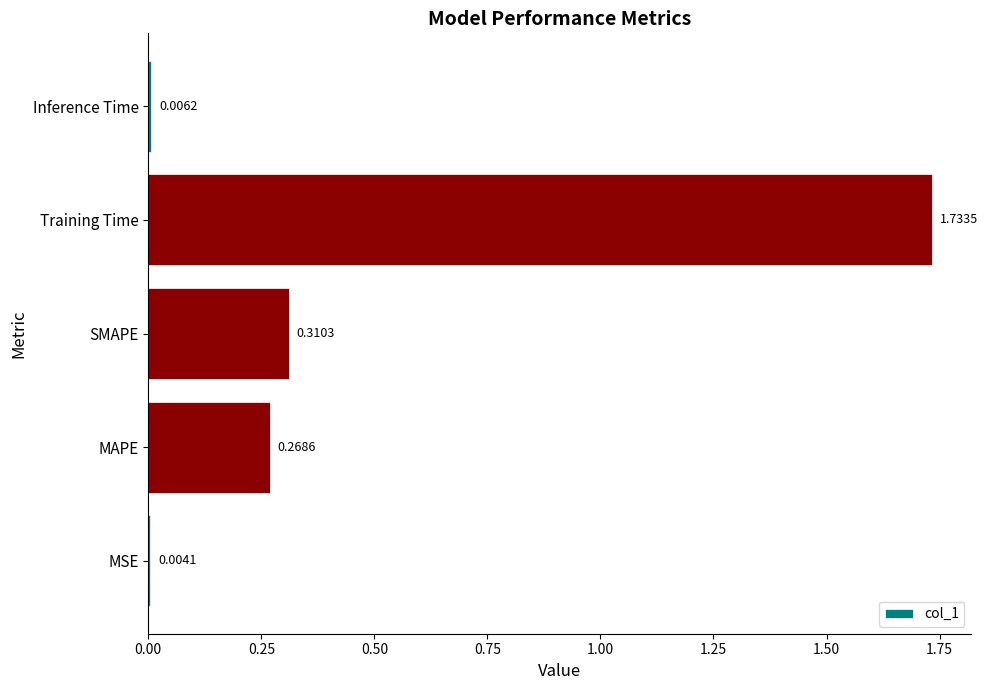

At which category does the chart reach its peak across all series?

Training Time